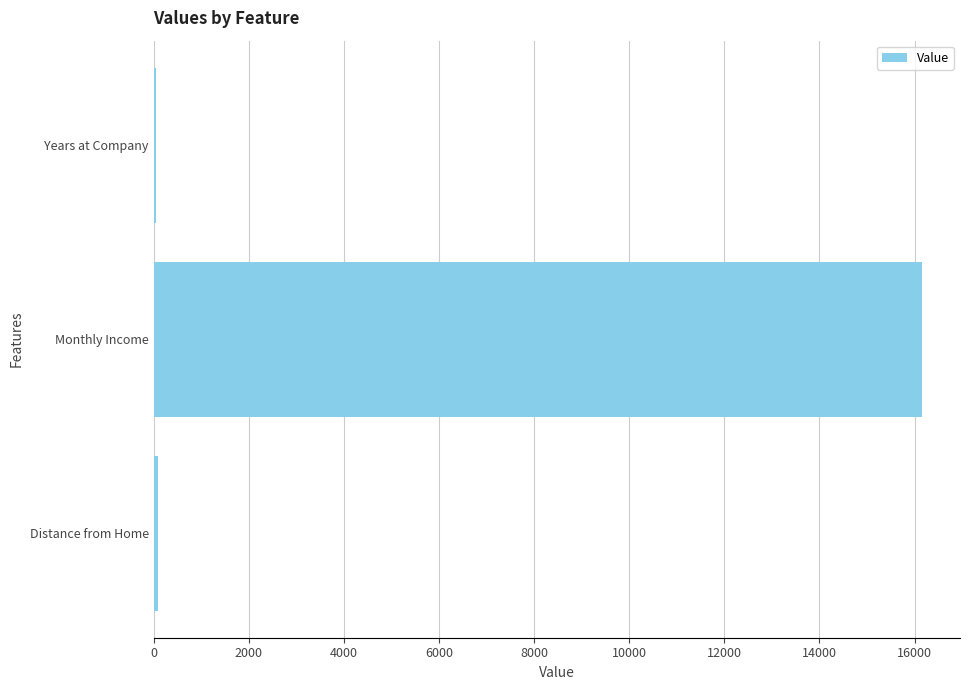

What is the label of the 2nd bar from the bottom?

Monthly Income